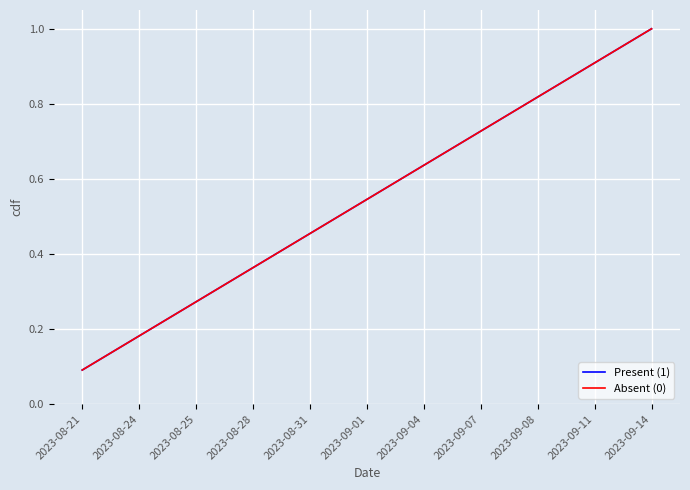

Is this an area chart (filled region under the line)?

No